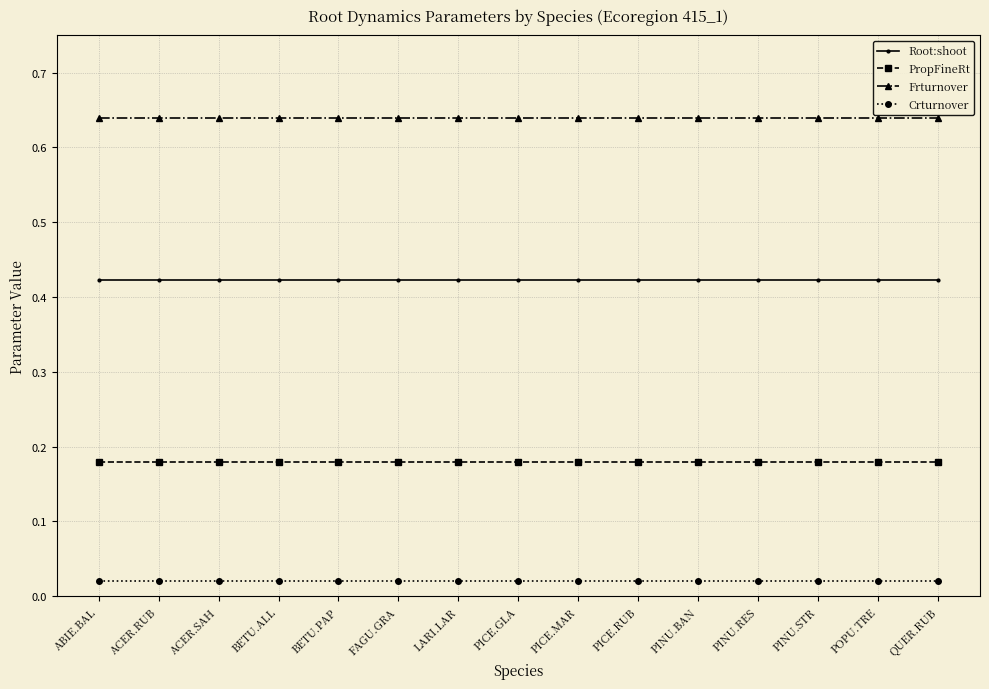

Is it true that Root:shoot equals 0.6 at PICE.RUB?

False